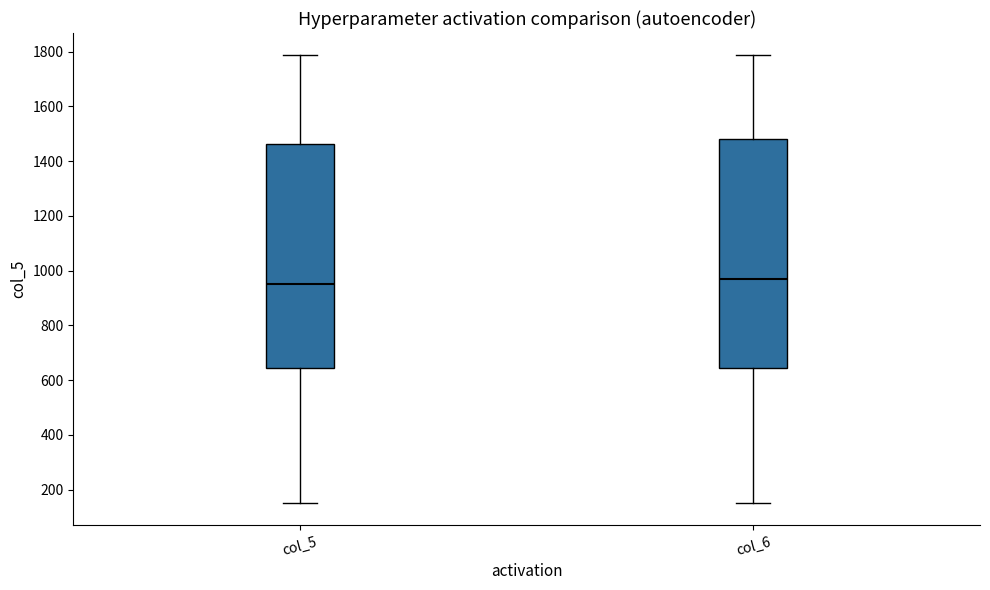

Reading left to right, read every box against the y-axis: the position of its median line, the range the box covers, and the ends of its whiskers. The values are not printed on the chart, so give them approximately, as read against the axis.

col_5: median 960, box 640 to 1460, whiskers 160 to 1780
col_6: median 960, box 640 to 1480, whiskers 160 to 1780